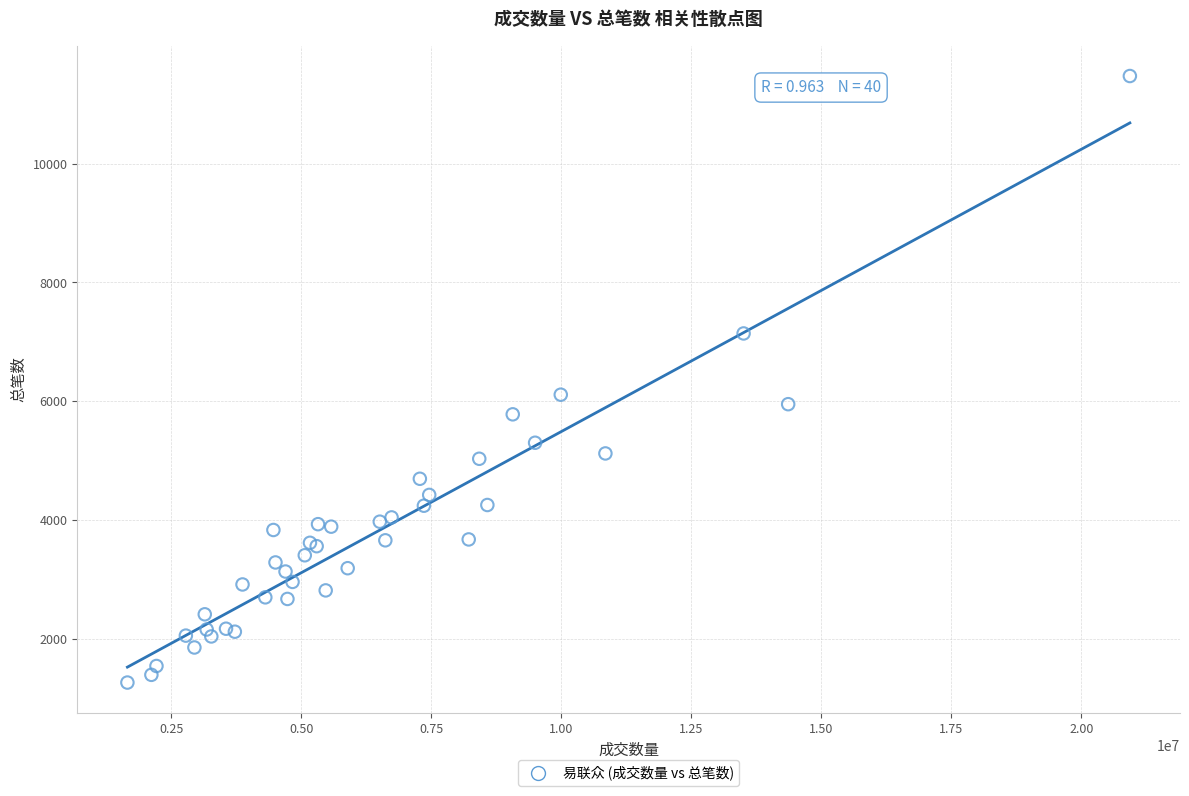

What Y value in the scatter plot is closest to 6368?

6109